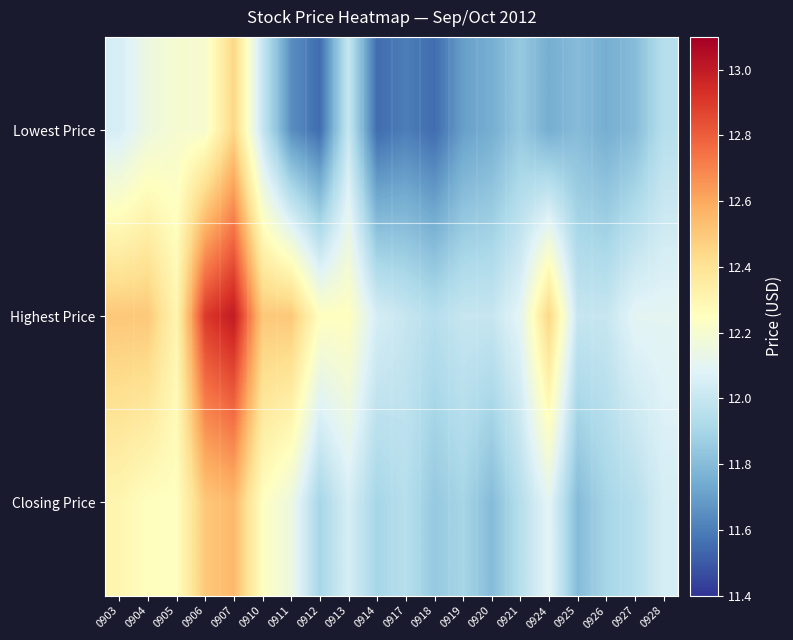

Between 0918 and 0911, which is larger?

0911